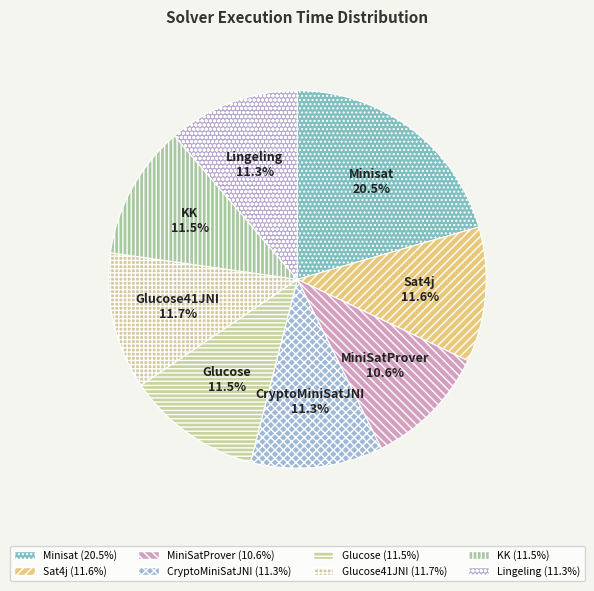

Which category has the smallest portion of the pie?

MiniSatProver